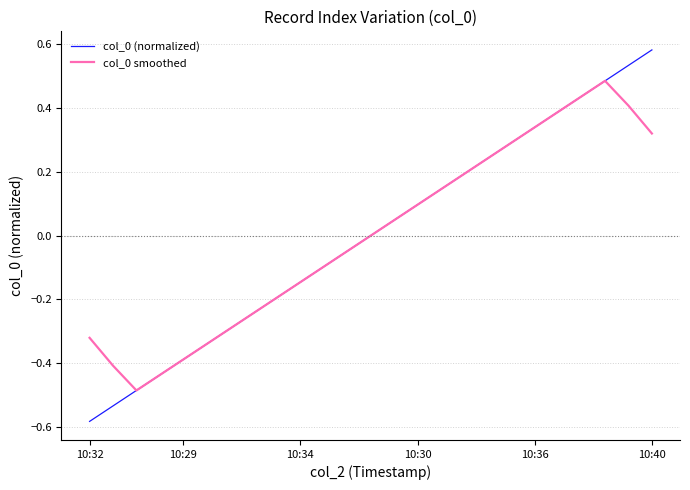

What is the minimum value for col_0 (normalized)?

-0.6